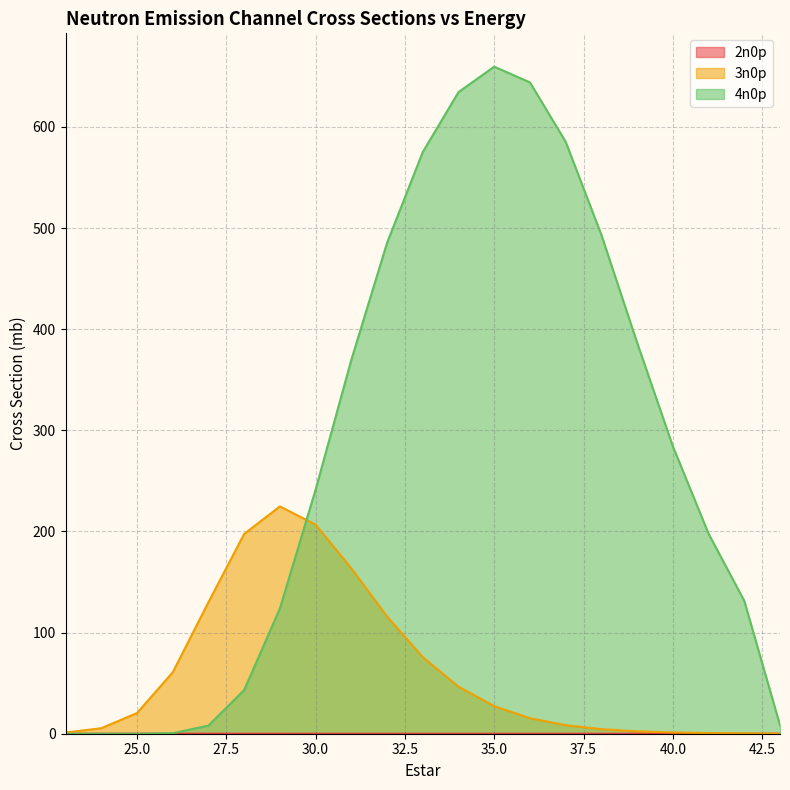

How many lines are shown in the chart?

3